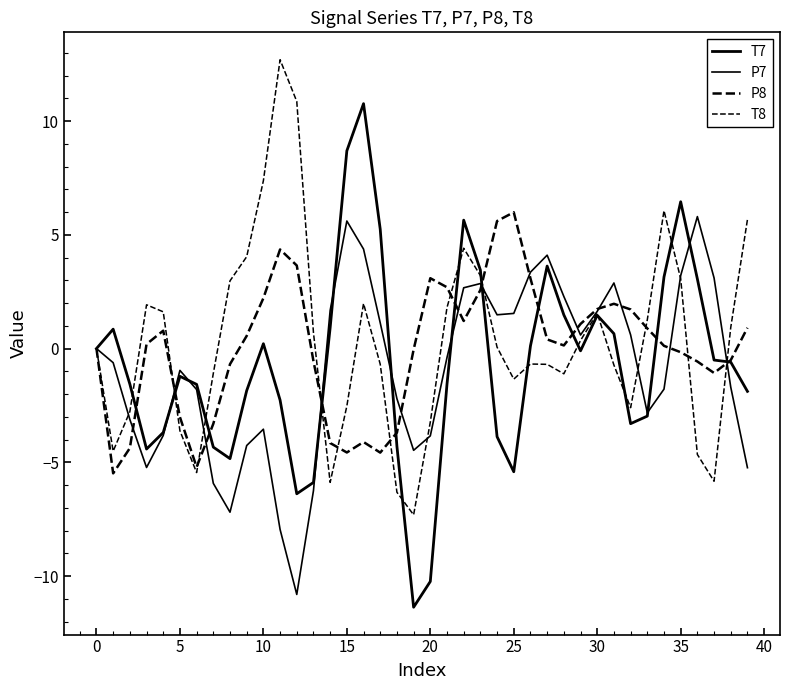

What is the highest value of the T8 series?

12.7